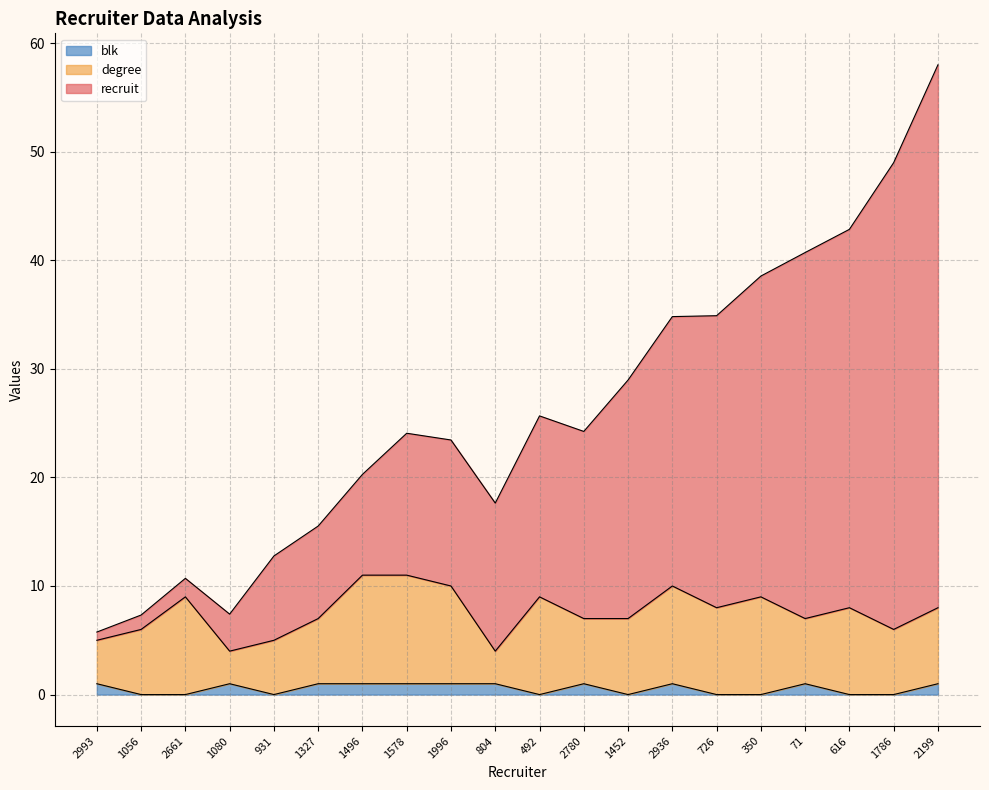

What is the total value across all series at 492?

25.7